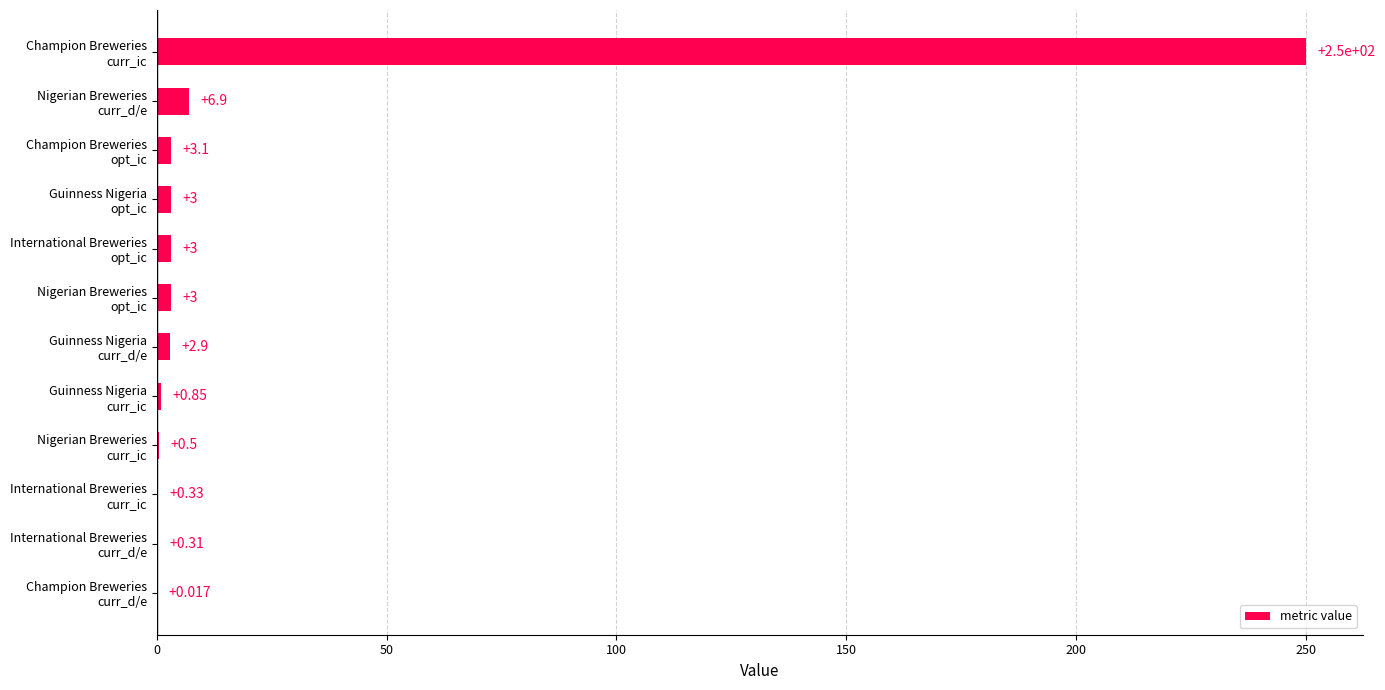

Count the number of values greater than 3.

6